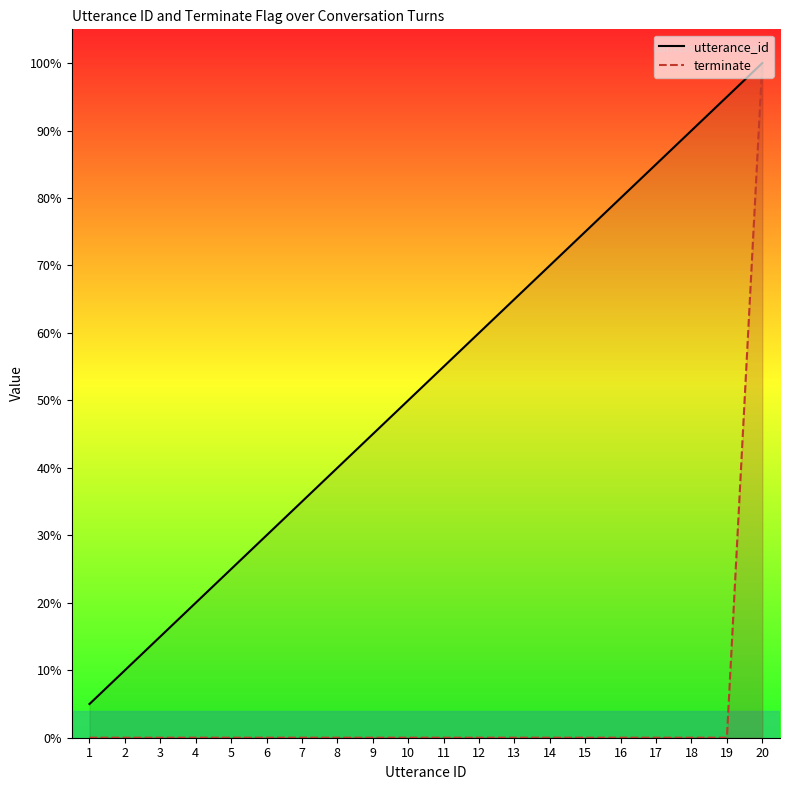

List the labels in order of terminate value, smallest first.

1, 2, 3, 4, 5, 6, 7, 8, 9, 10, 11, 12, 13, 14, 15, 16, 17, 18, 19, 20